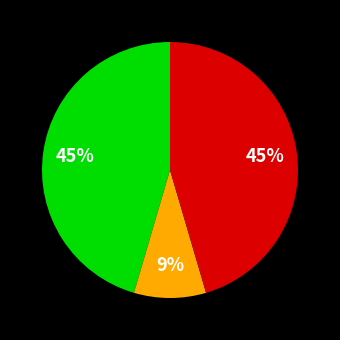

To the nearest percent, what is the average slice percentage?

33%